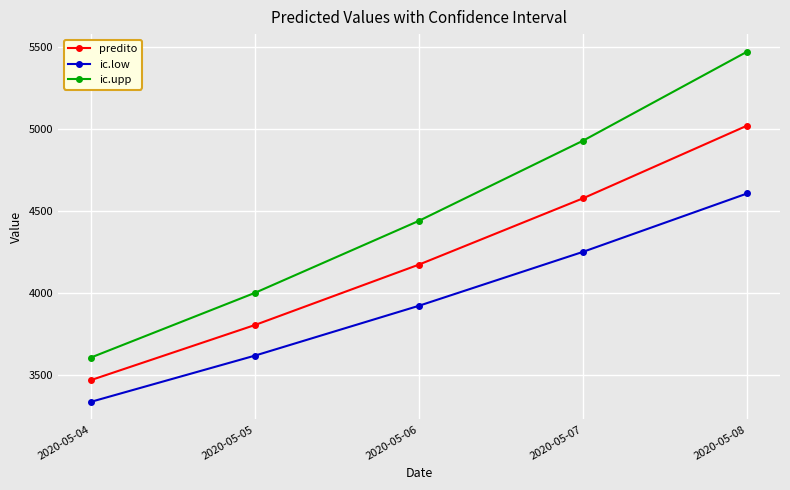

True or false: predito and ic.upp intersect in this chart.

False